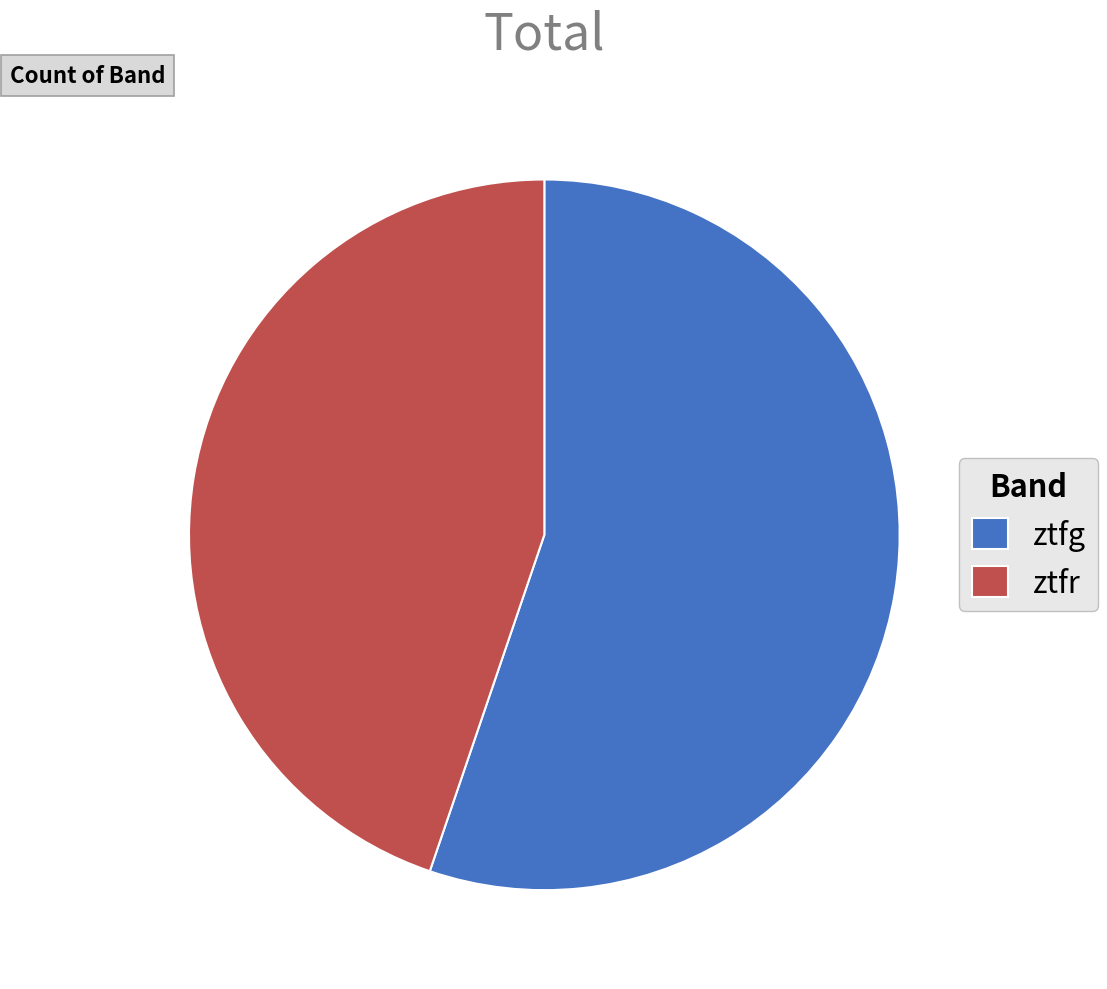

Combined, do ztfr and ztfg account for over 50%?

Yes